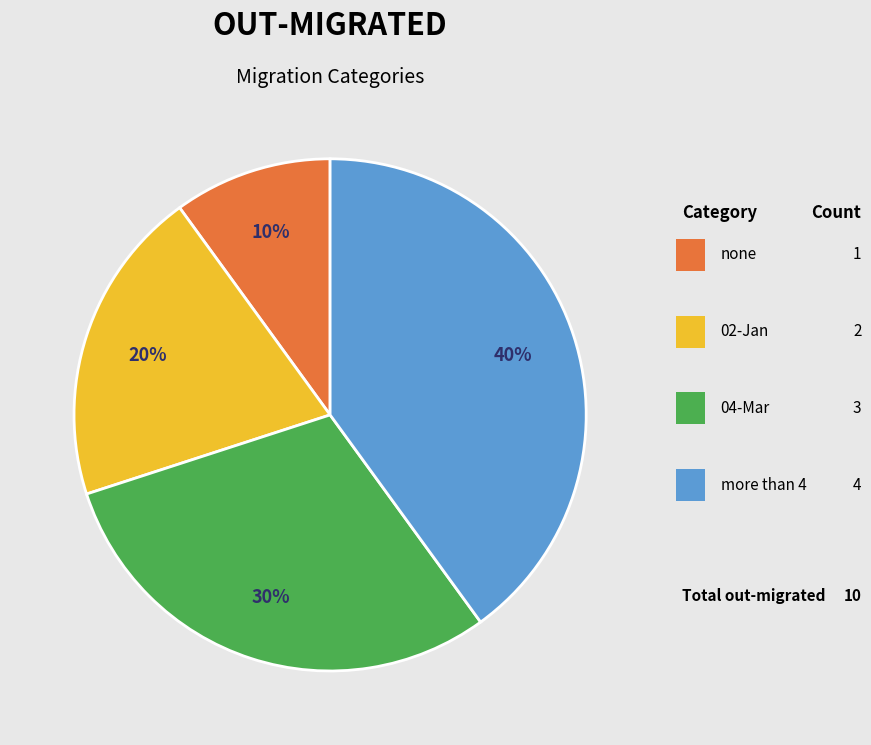

Does any single category account for the majority?

No